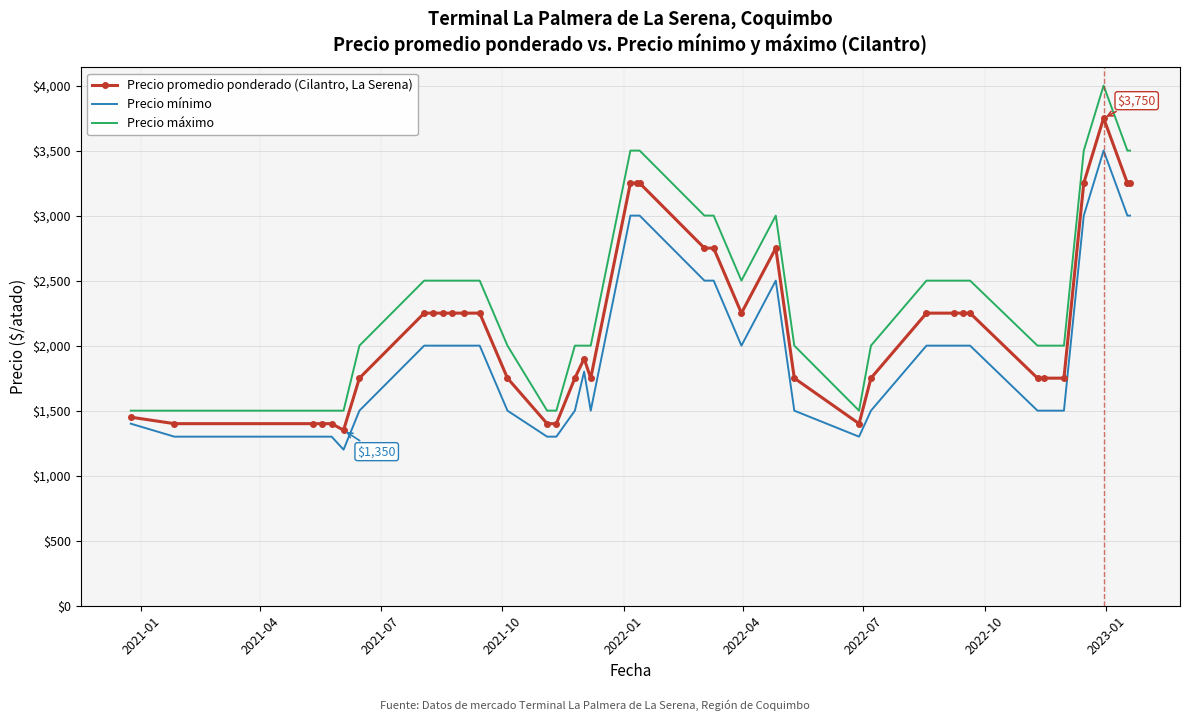

True or false: Precio máximo and Precio mínimo intersect in this chart.

False